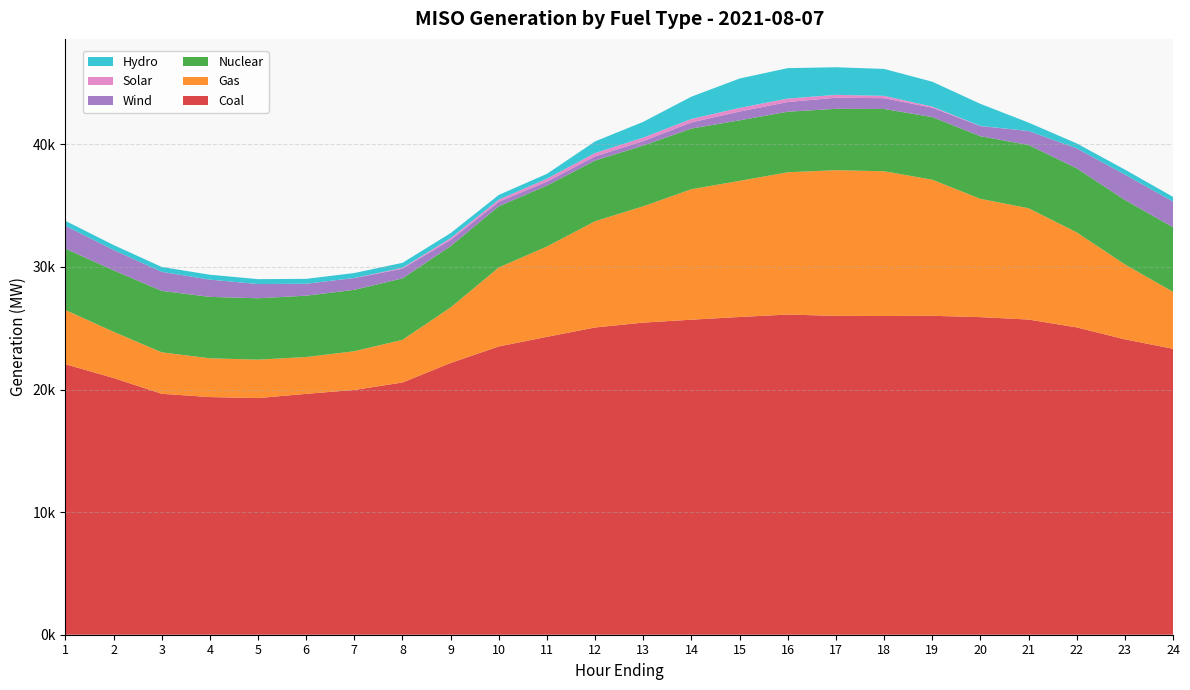

Reading left to right, transcribe all the data shown in this chart.

Coal: 22067.2	20940.9	19654.6	19386.5	19302.8	19650.1	19966.2	20574.9	22168.7	23516.0	24300.0	25063.5	25459.9	25698.3	25919.7	26118.5	26010.5	25997.8	26016.0	25907.5	25711.8	25070.7	24097.3	23326.1
Gas: 4419.3	3772.8	3381.4	3163.1	3135.6	3002.6	3159.5	3481.1	4529.7	6440.5	7371.8	8668.0	9489.9	10643.0	11104.5	11603.0	11884.6	11807.6	11103.9	9648.3	9077.8	7752.0	6112.3	4644.6
Nuclear: 5005.6	5011.8	5010.9	5010.3	5007.0	5005.7	5008.7	5013.4	5002.0	4997.2	4969.9	4952.1	4953.8	4948.6	4938.3	4942.1	5005.9	5081.7	5108.9	5110.5	5160.1	5225.5	5259.5	5270.4
Wind: 1866.7	1663.6	1553.7	1405.3	1161.6	970.2	962.3	789.0	509.9	359.1	318.0	334.9	364.9	504.5	716.3	790.2	906.1	879.7	763.6	824.8	1139.5	1626.7	2072.6	2089.6
Solar: 0.2	0.3	0.2	0.3	0.2	0.2	7.6	71.1	143.2	179.3	242.2	277.7	285.1	280.7	295.4	282.1	231.8	192.6	90.0	14.8	1.9	1.1	1.0	0.8
Hydro: 403.0	400.1	400.1	400.4	400.0	400.2	401.2	407.2	408.7	383.8	395.5	947.6	1286.7	1817.5	2395.9	2485.1	2251.2	2196.3	2031.2	1800.9	686.4	404.6	402.4	388.8